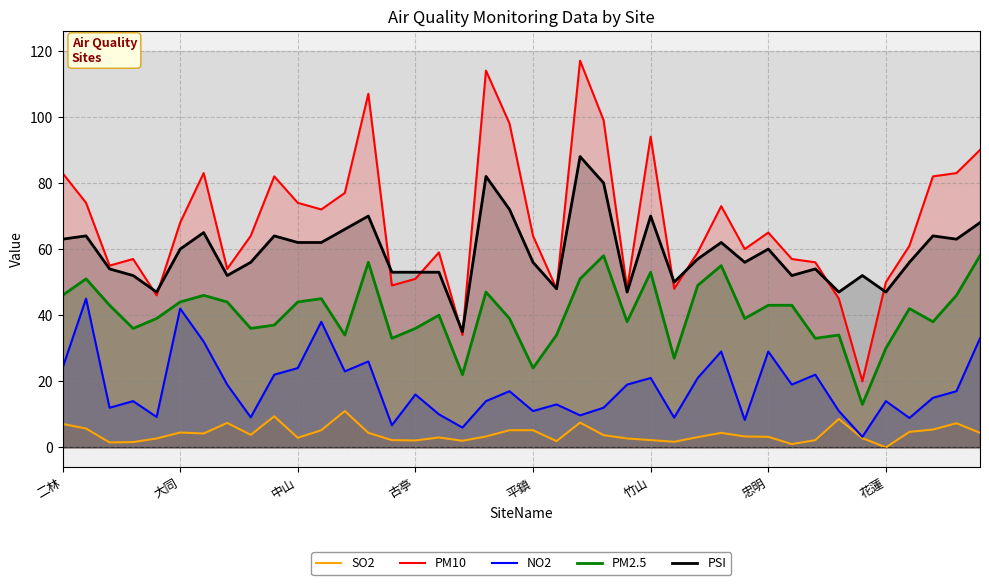

At which category is the sum across all series the highest?

22